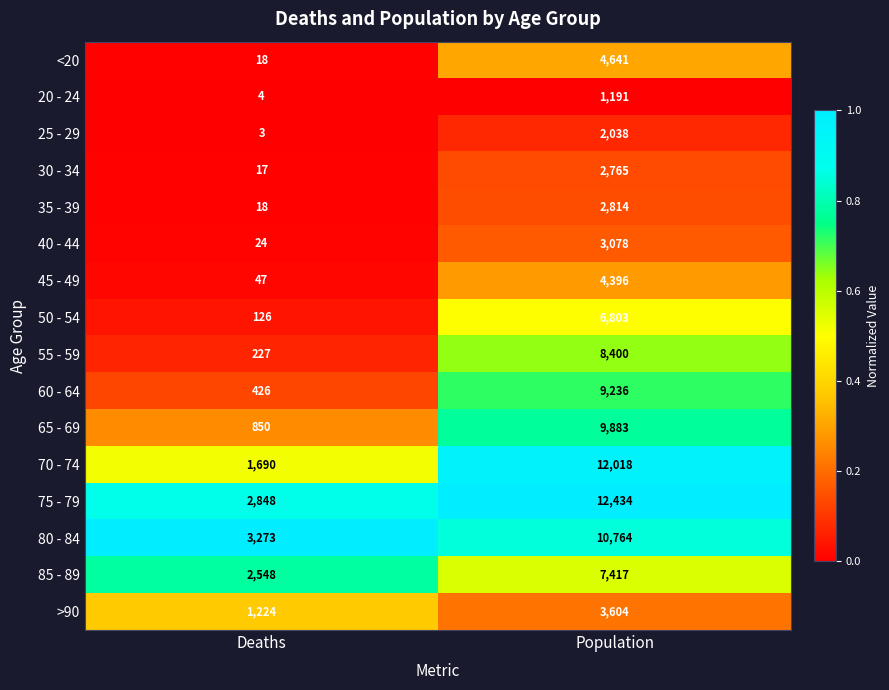

True or false: <20 has a value of 4641 at Population.

True